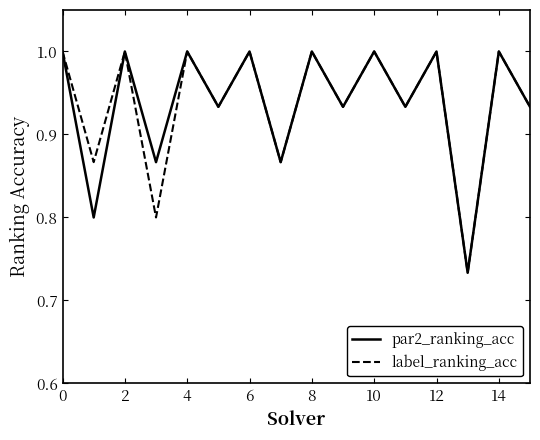

What is the sum of all label_ranking_acc values?

15.0